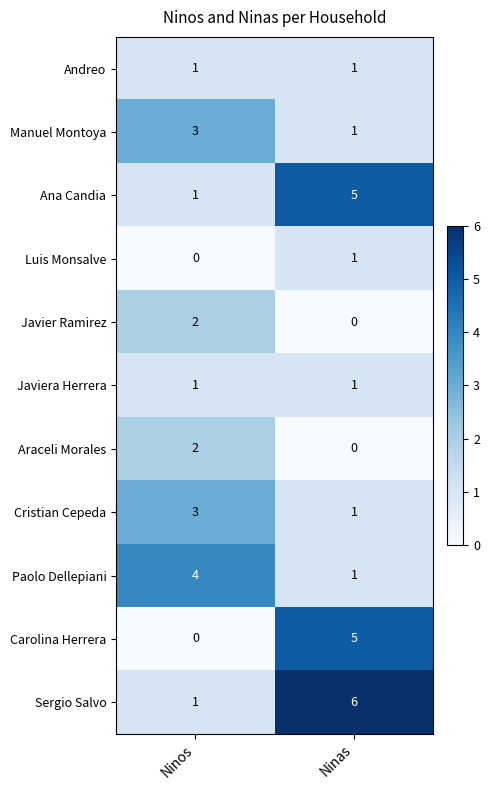

Reading left to right, what are all the values shown in this chart?

Andreo: 1	1
Manuel Montoya: 3	1
Ana Candia: 1	5
Luis Monsalve: 0	1
Javier Ramirez: 2	0
Javiera Herrera: 1	1
Araceli Morales: 2	0
Cristian Cepeda: 3	1
Paolo Dellepiani: 4	1
Carolina Herrera: 0	5
Sergio Salvo: 1	6